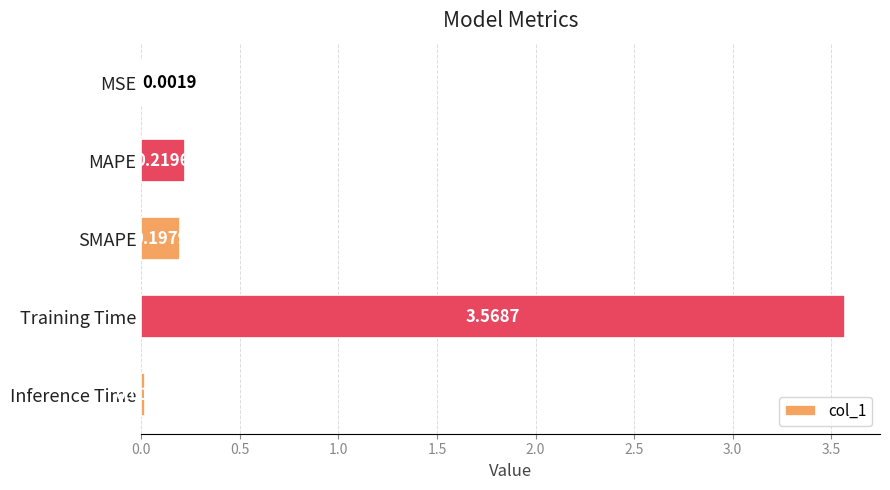

Where is the data nearest to the value 1?

MAPE